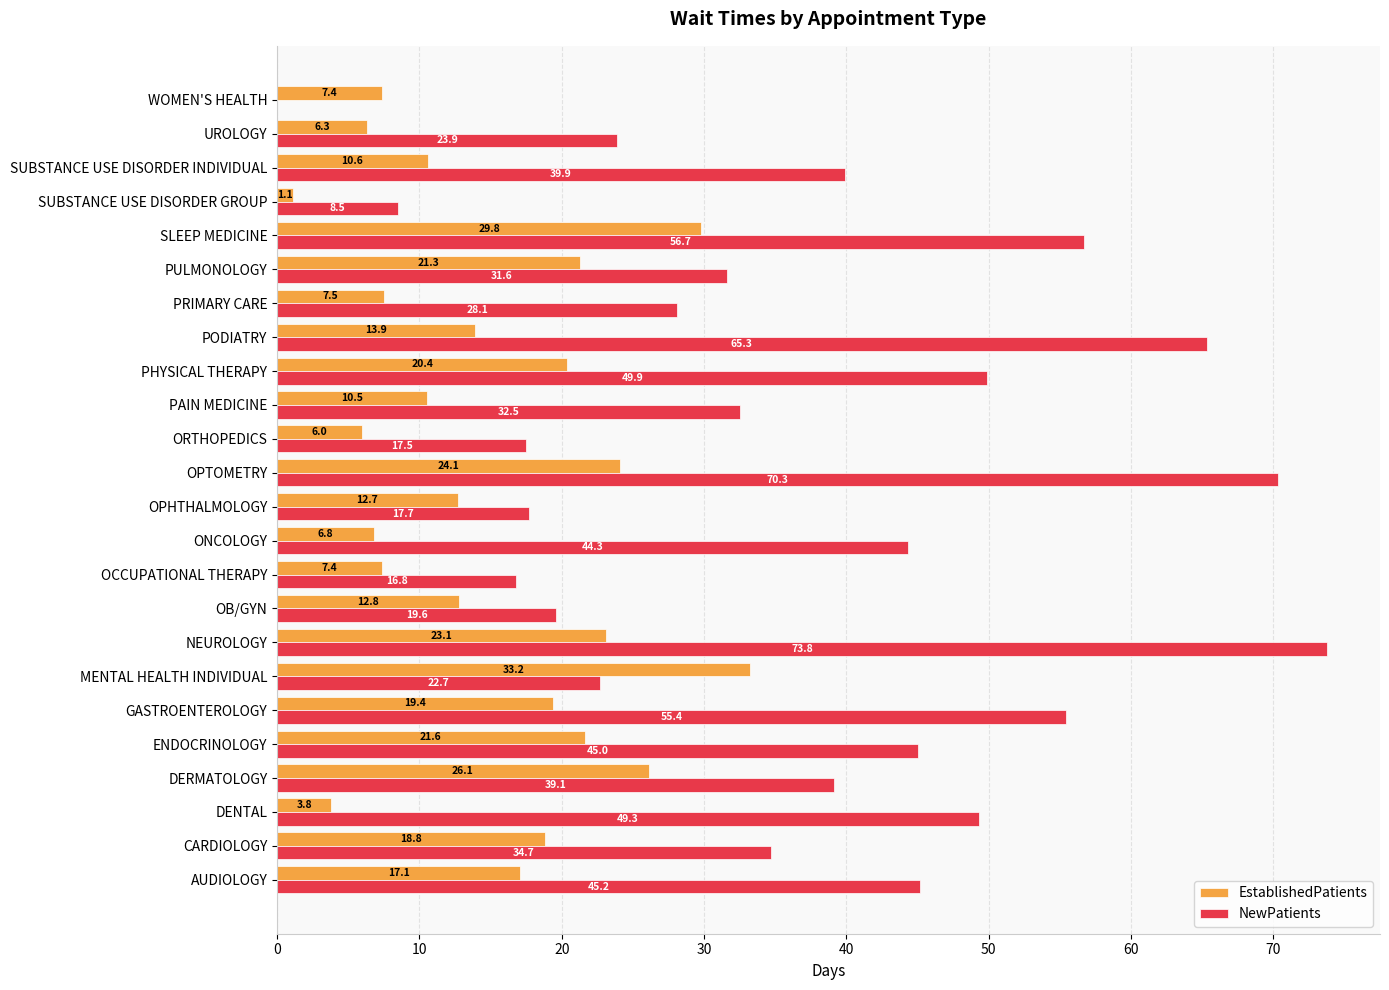

What is the approximate value of NewPatients at CARDIOLOGY?

34.7